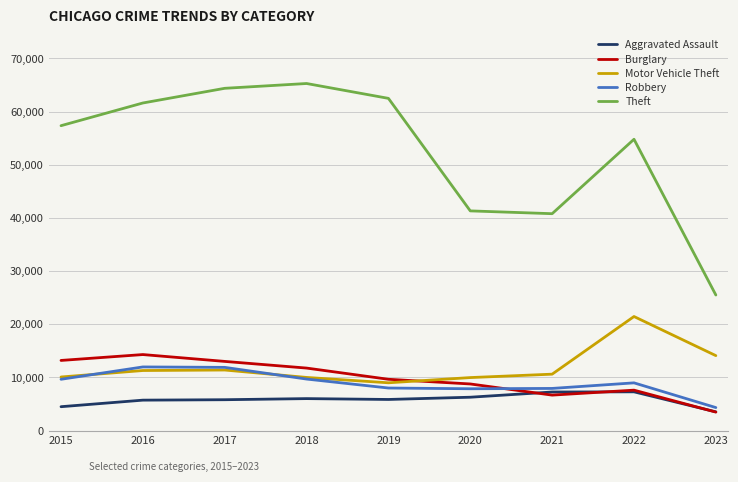

Does the chart have visible grid lines?

Yes